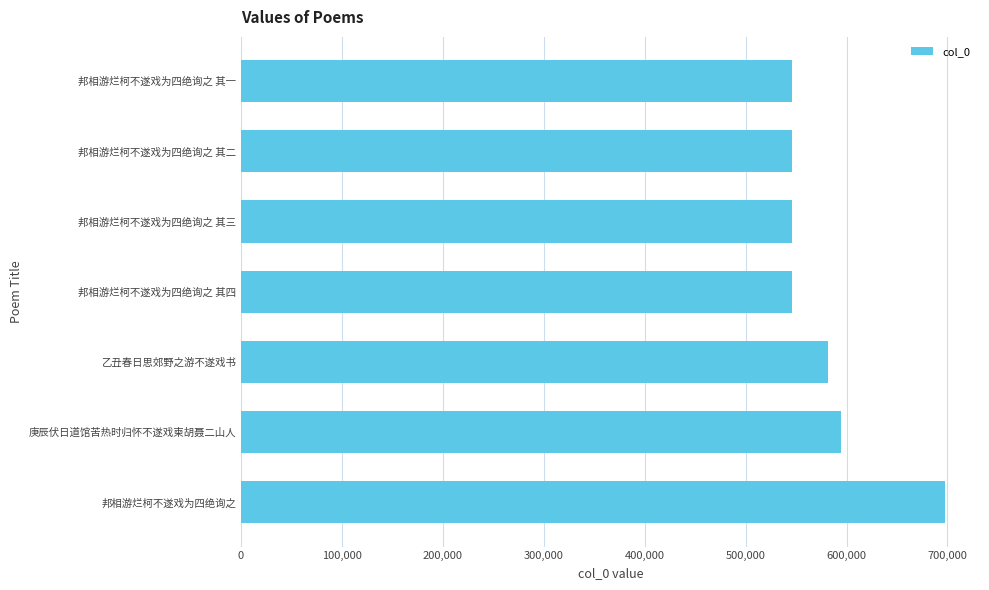

What is the average value?

579867